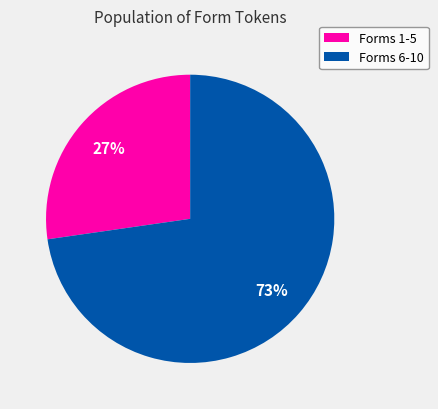

The Forms 6-10 slice represents 63% of the pie. True or false?

False